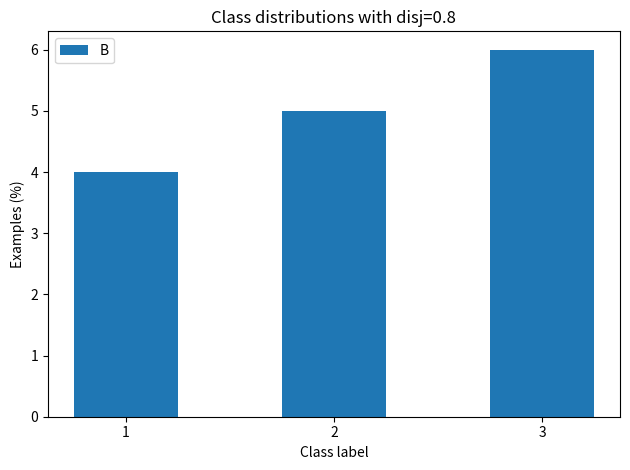

What is the difference between the maximum and minimum values?

2